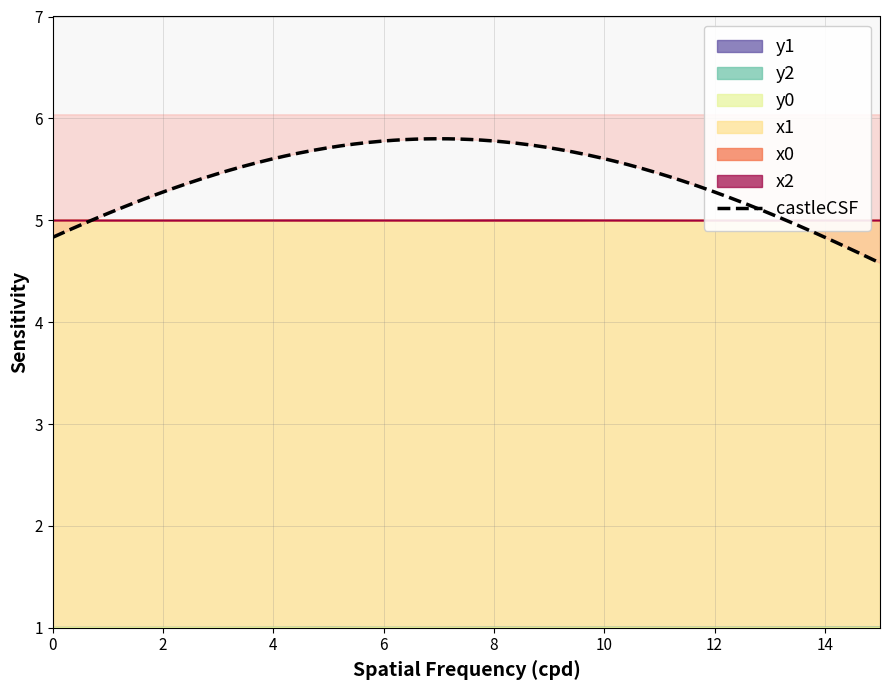

The y1 series shows 1.0 at 8. True or false?

True